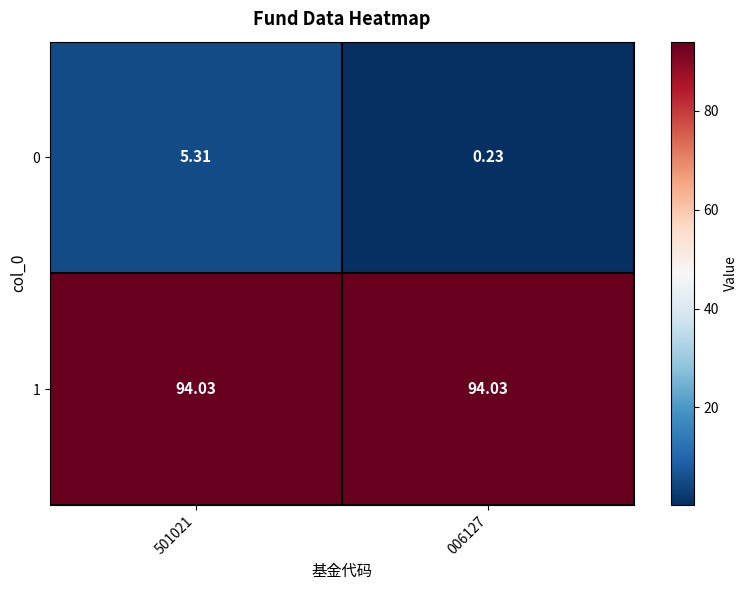

Is the value of 0 at 006127 greater than the value of 1 at 006127?

No